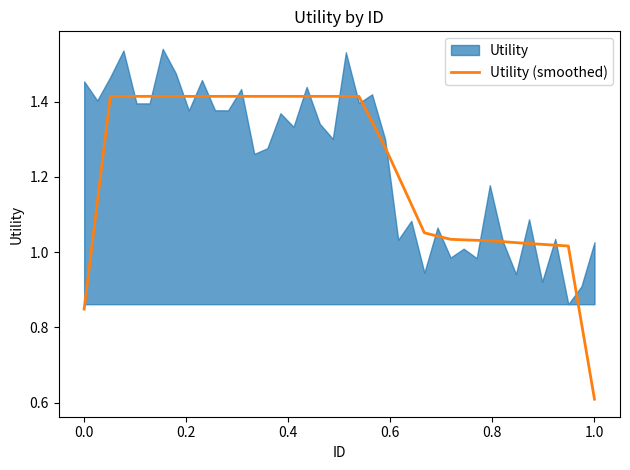

What is the minimum value shown in the chart?

0.6